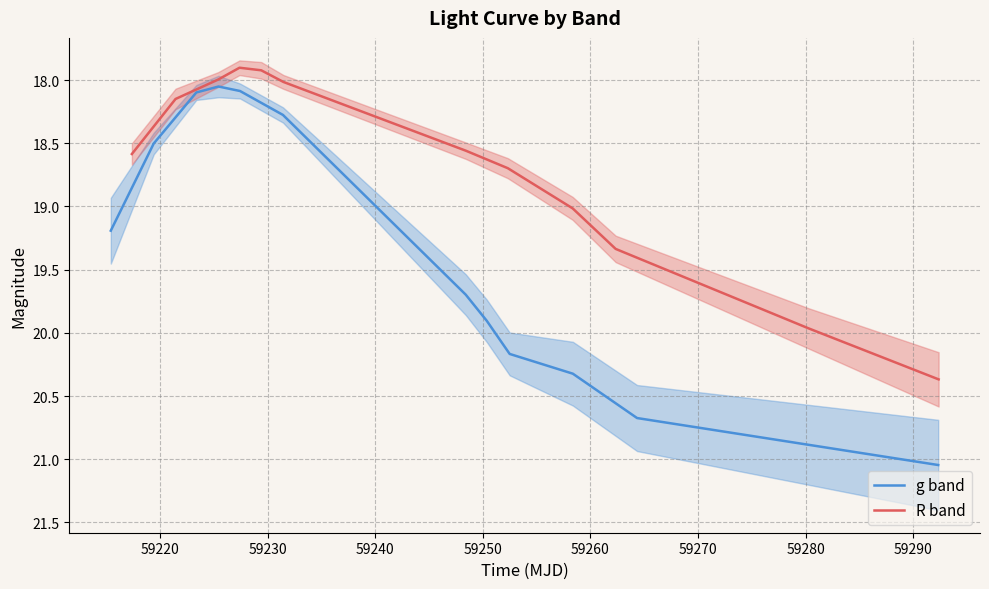

Reading left to right, transcribe all the data shown in this chart.

g band: 19.2	18.5	18.1	18.1	18.1	18.3	19.7	19.9	20.2	20.3	20.7	21.0
R band: 18.6	18.1	18.0	17.9	17.9	18.0	18.6	18.7	19.0	19.3	20.0	20.4